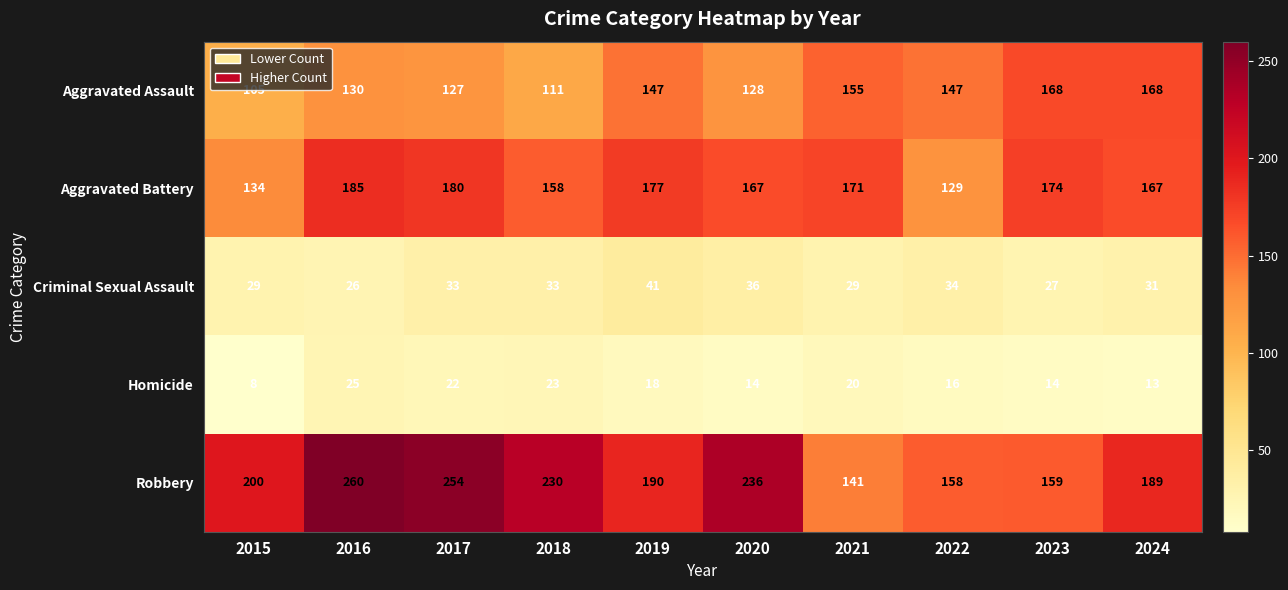

Read the Criminal Sexual Assault value at 2019, to the nearest 10.

40